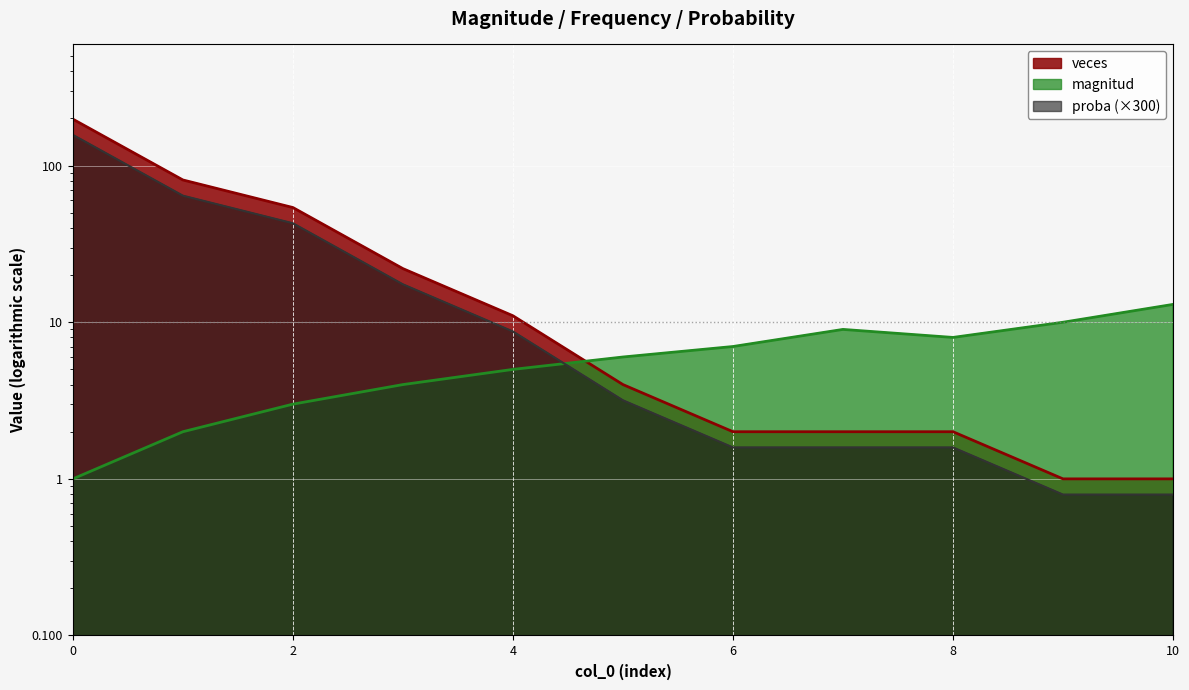

Rank the series by their maximum value, from lowest to highest.

magnitud, proba, veces